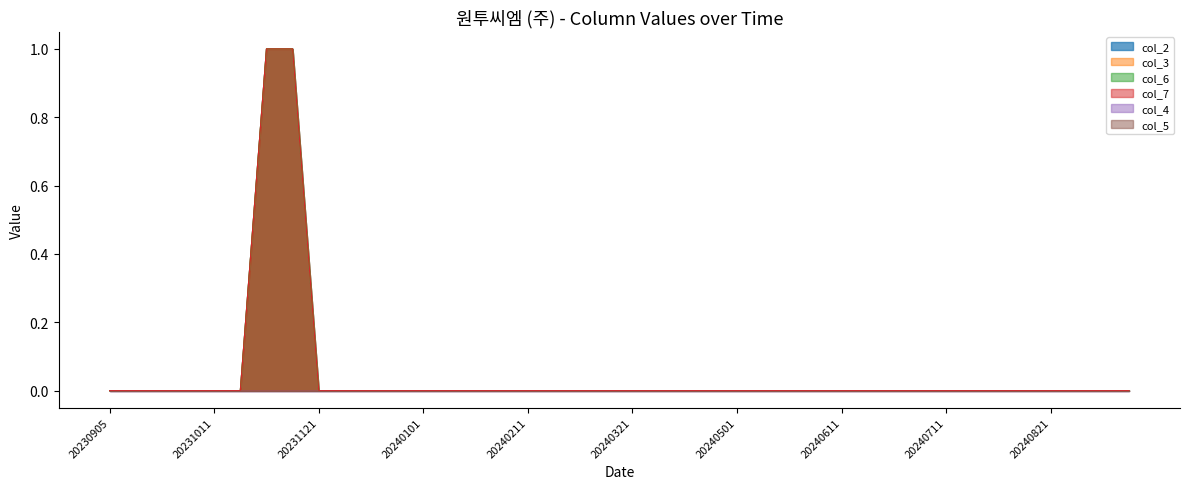

Which series has the largest total across all categories?

col_2